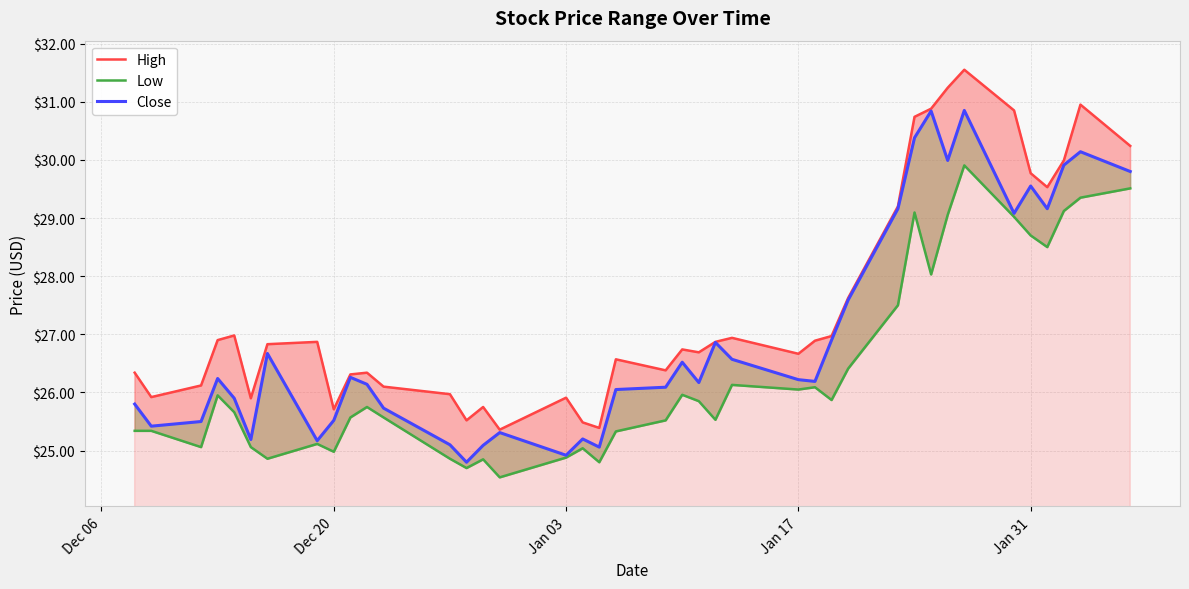

True or false: High has more than 1 interior local peaks.

True